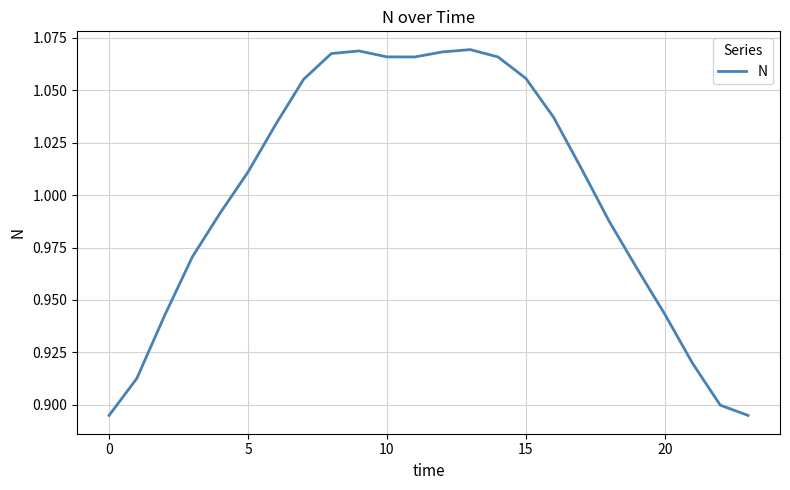

Is this an area chart (filled region under the line)?

No